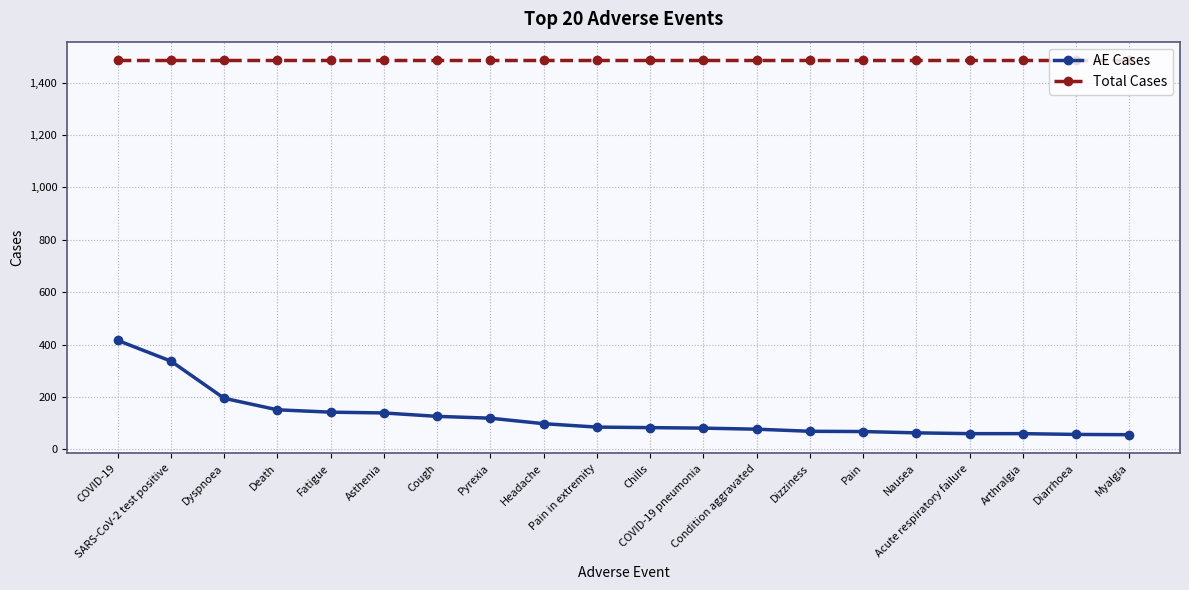

How many values in the AE Cases series are below 85?

10